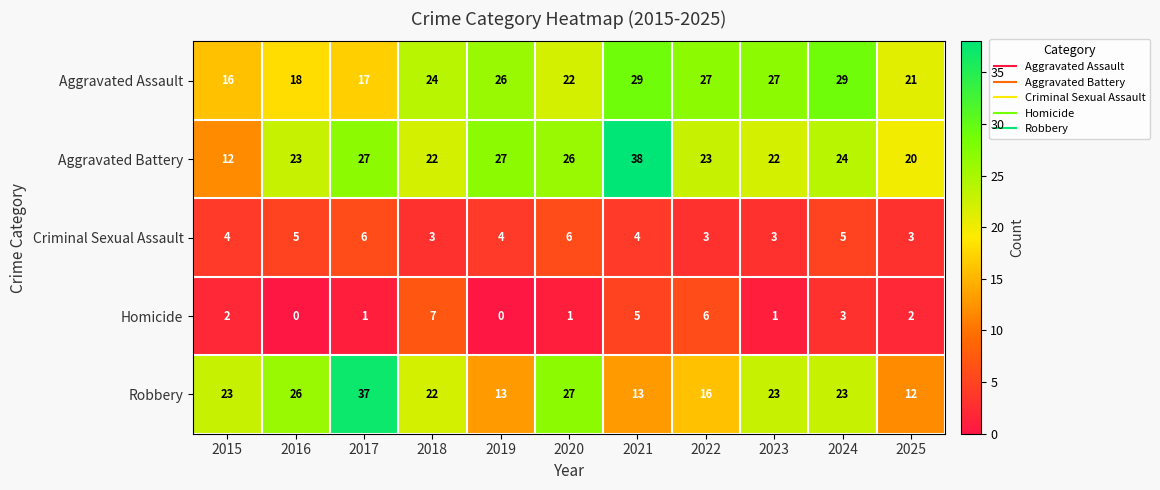

List the series in order of their peak value, lowest first.

Criminal Sexual Assault, Homicide, Aggravated Assault, Robbery, Aggravated Battery